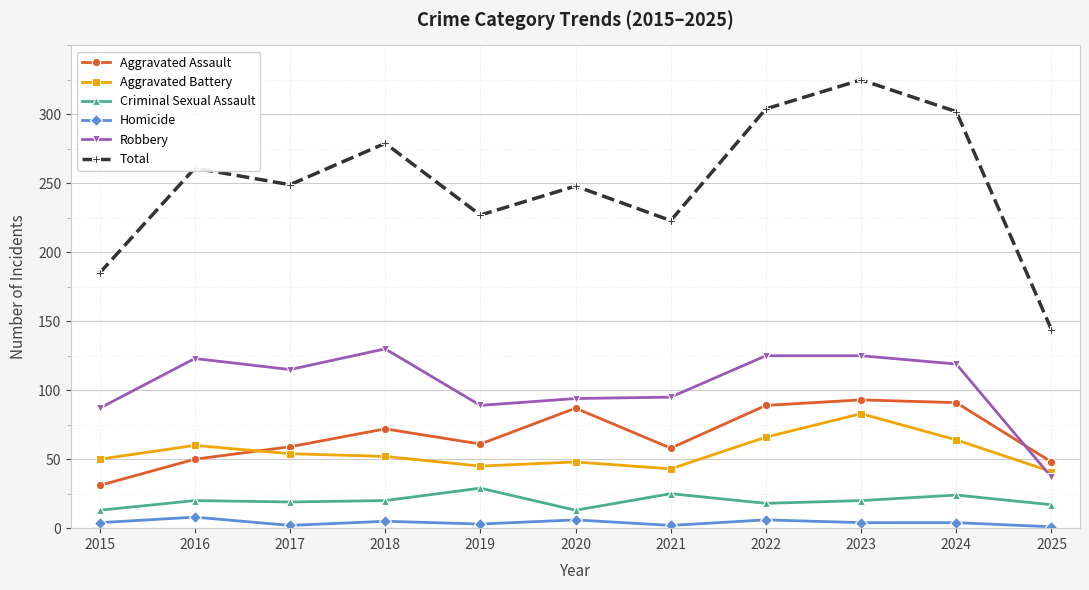

Count the number of categories in the chart.

11